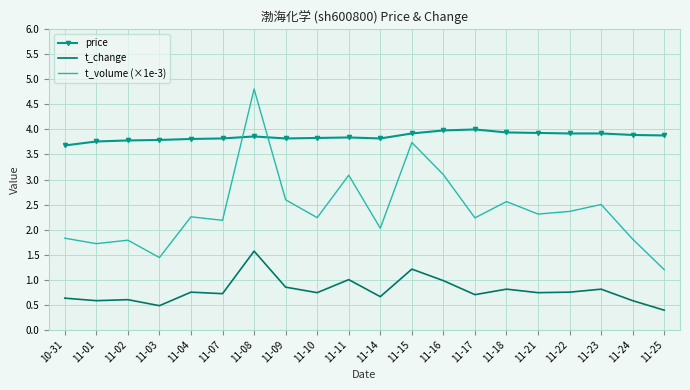

At which category is the sum across all series the highest?

11-08